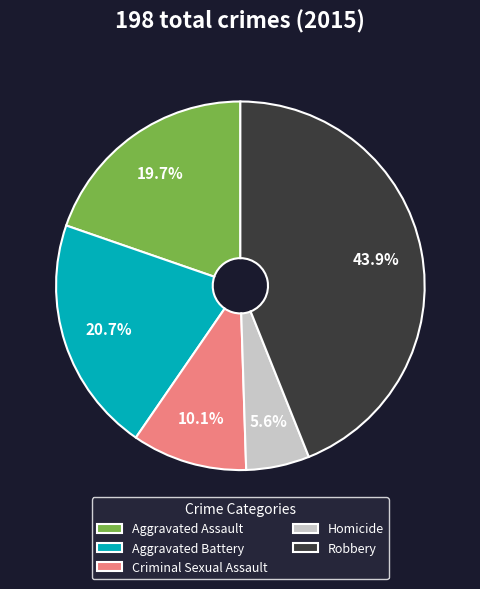

How much of the chart is everything except Homicide?

94.4%